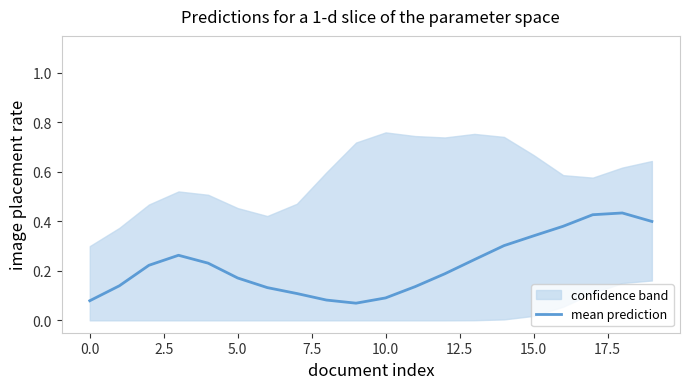

How many interior local valleys (lower than both neighbors) does the data have?

1